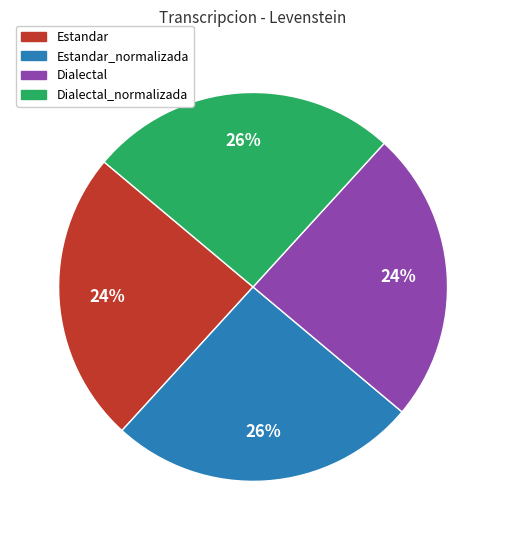

To the nearest percent, what is the average slice percentage?

25%